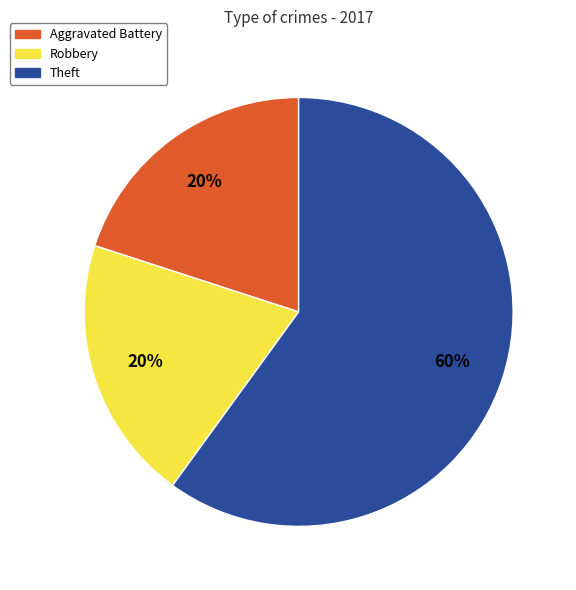

What is the largest slice in the pie chart?

Theft